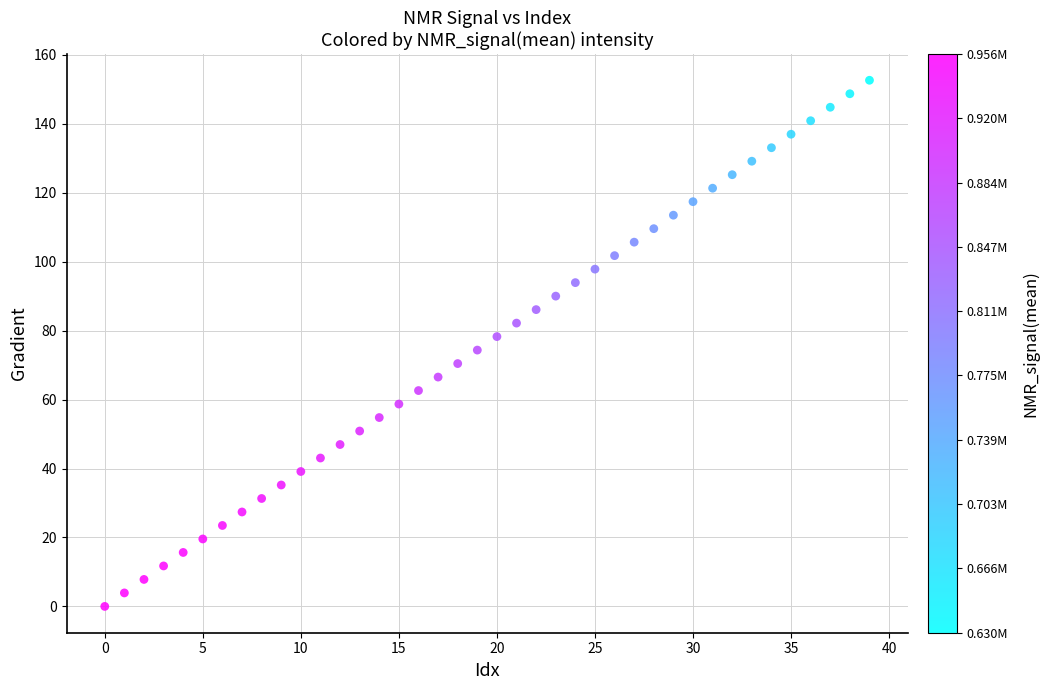

What is the range of Y values (max minus min)?

152.6